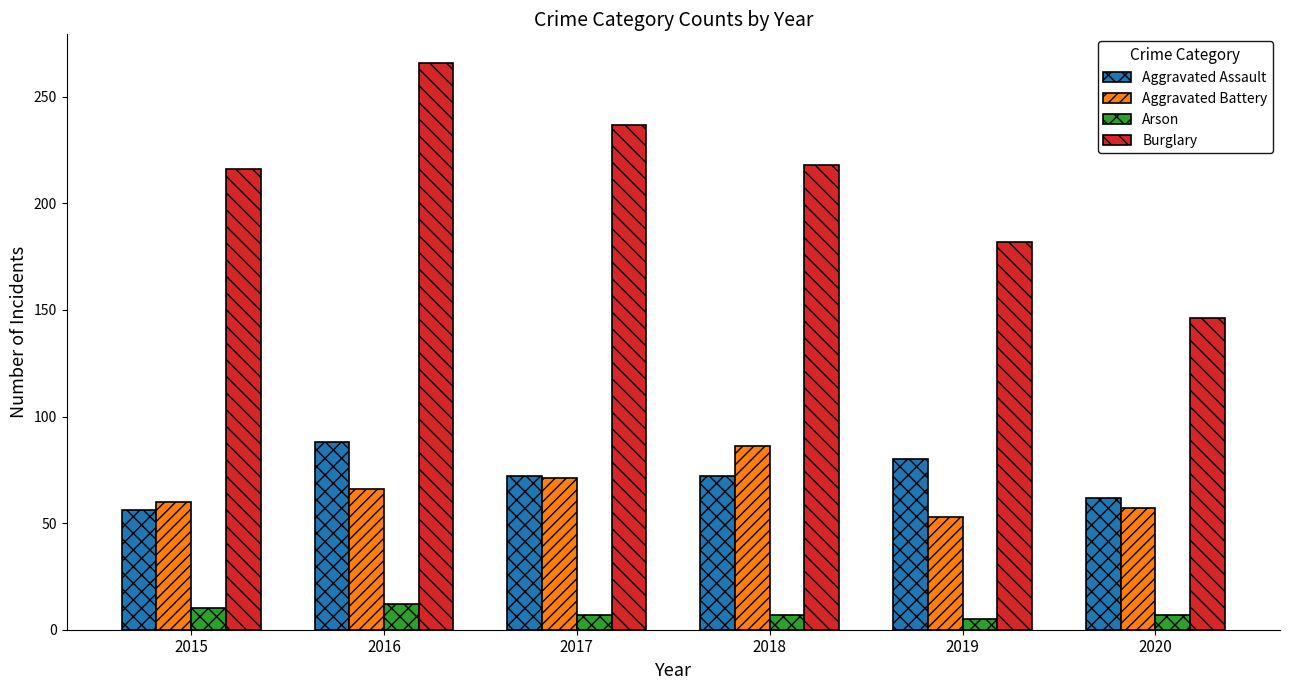

How many groups of bars are there?

6